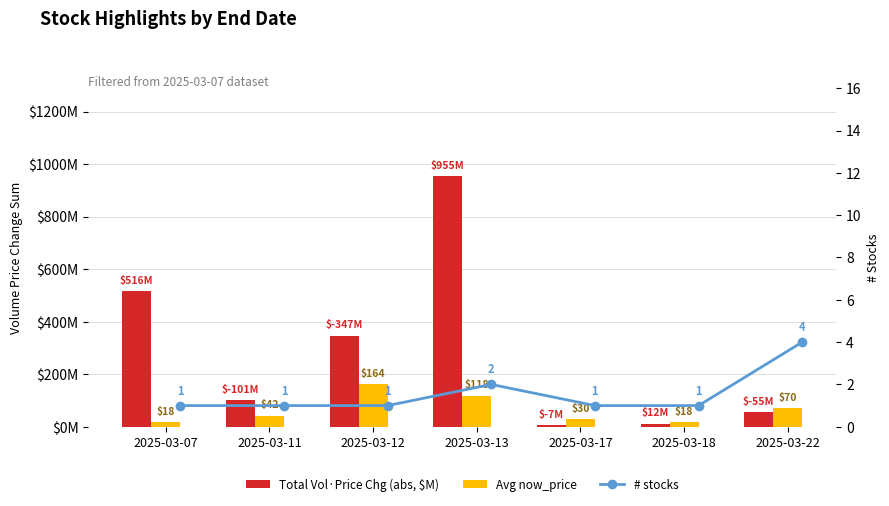

Where is # stocks nearest to the value 2?

2025-03-13